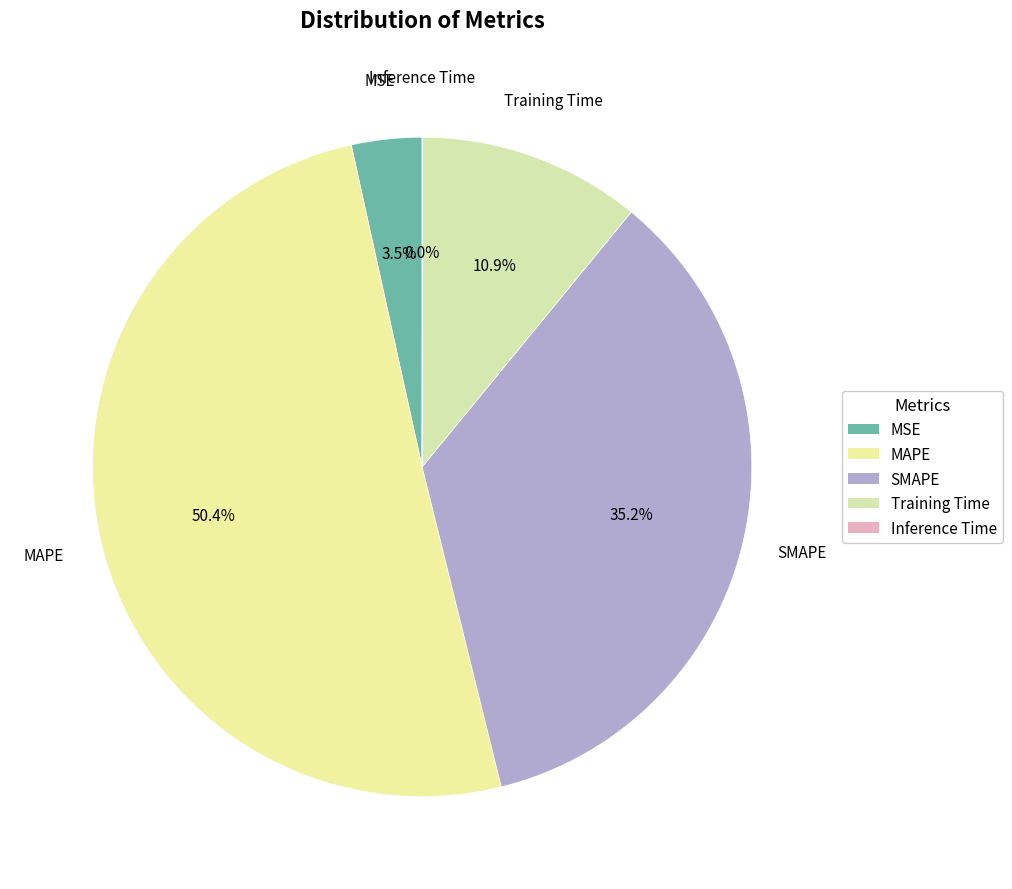

What is the largest slice in the pie chart?

MAPE